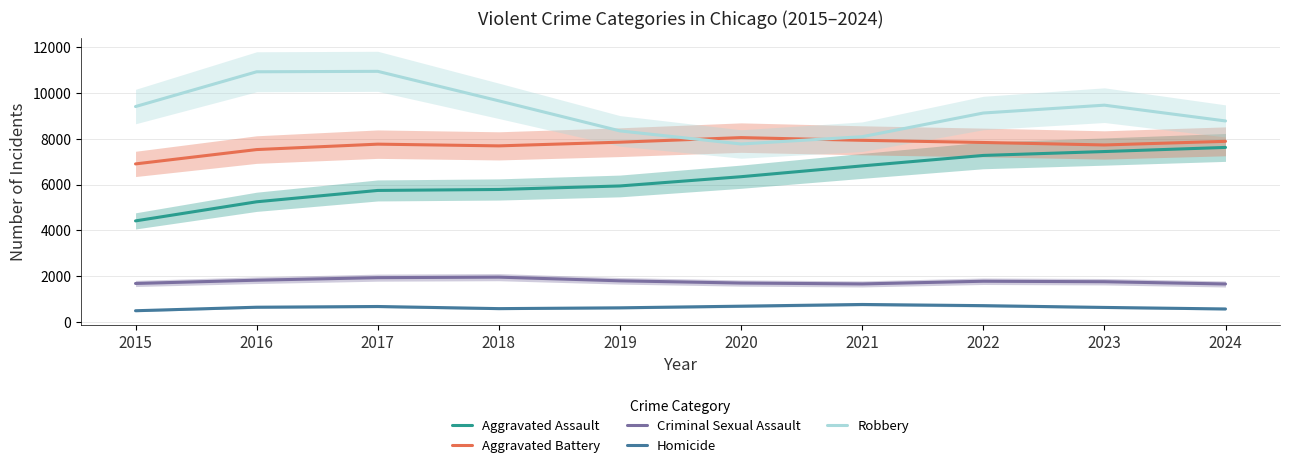

What is the difference between the maximum and minimum values in the Homicide series?

274.0